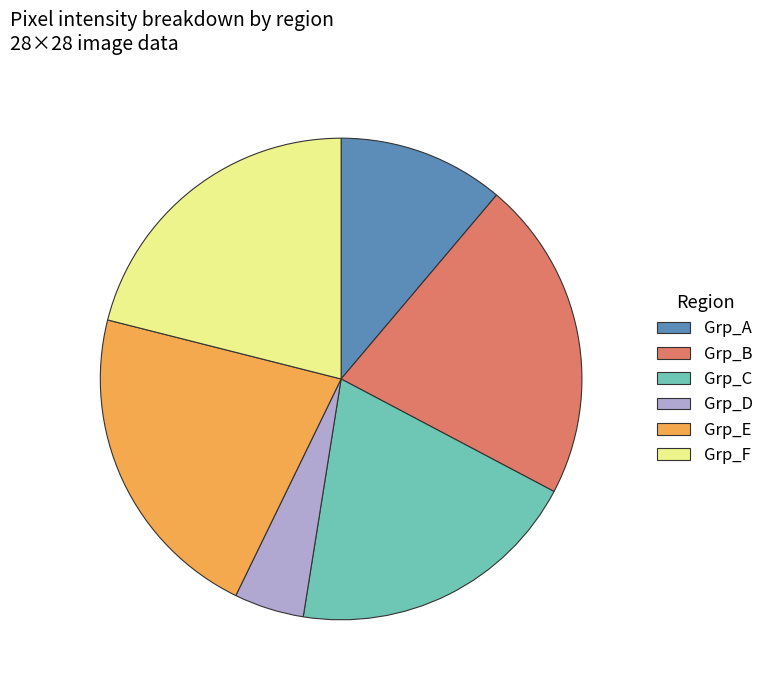

Count the number of slices in the pie.

6